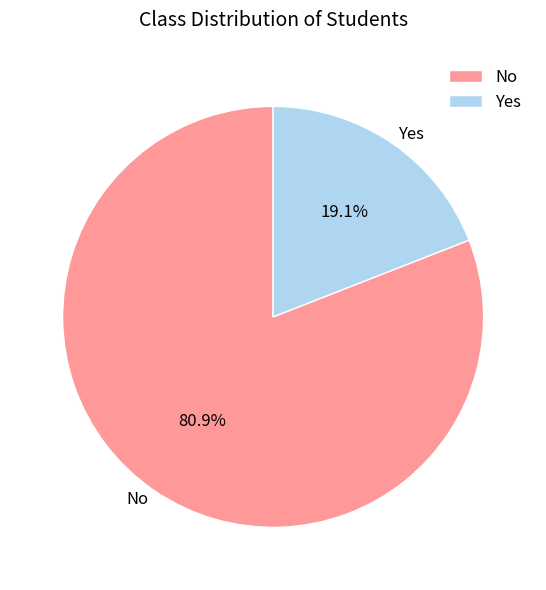

What percentage do No and Yes together represent?

100.0%